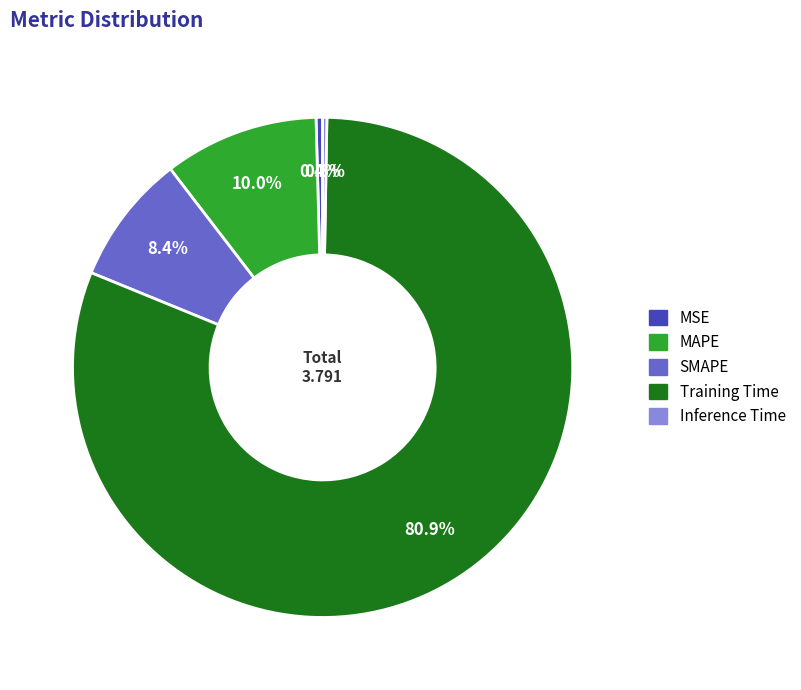

Which category has the biggest portion of the pie?

Training Time